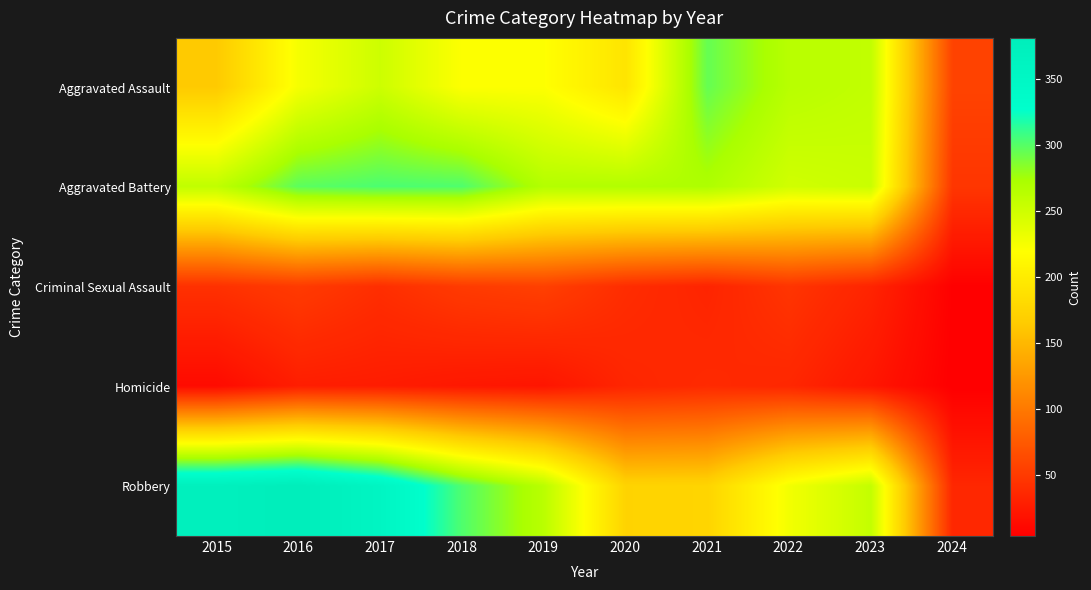

Which has a higher value, 2019 or 2020?

2019